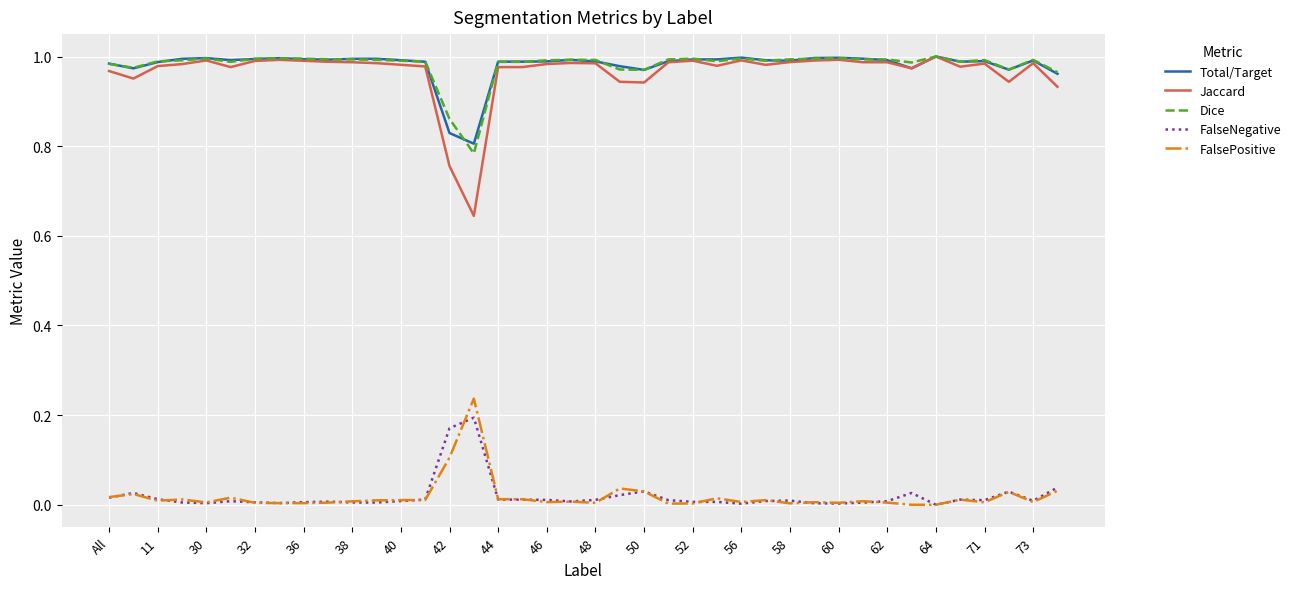

How many lines are shown in the chart?

5